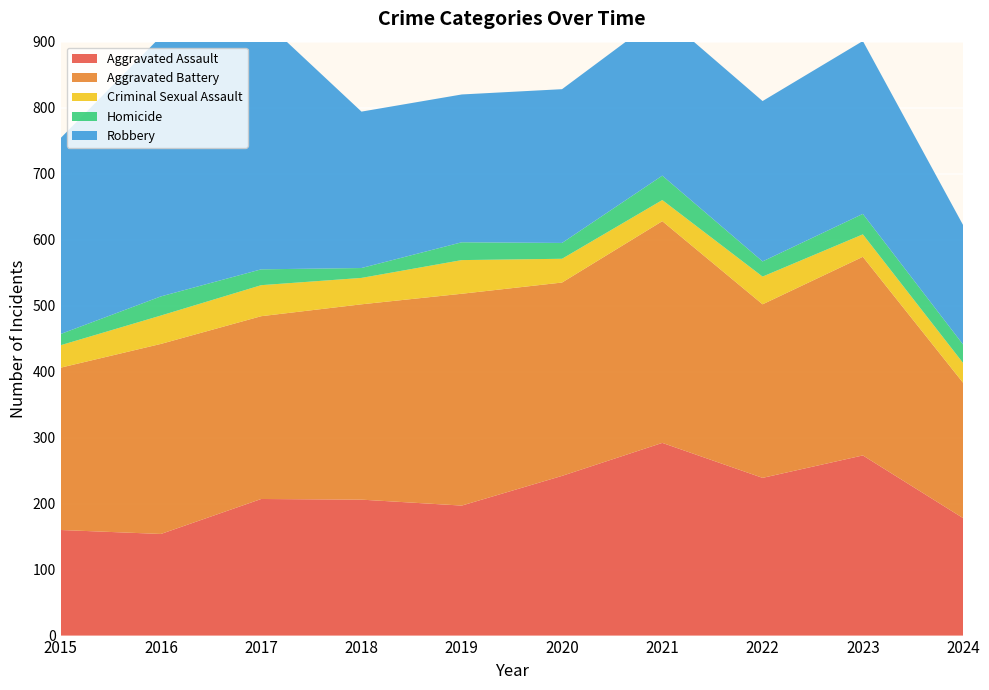

Reading left to right, what are all the values shown in this chart?

Aggravated Assault: 2015=160	2016=154	2017=207	2018=206	2019=197	2020=242	2021=292	2022=239	2023=273	2024=178
Aggravated Battery: 2015=246	2016=288	2017=277	2018=296	2019=321	2020=293	2021=336	2022=263	2023=301	2024=205
Criminal Sexual Assault: 2015=34	2016=43	2017=47	2018=40	2019=51	2020=36	2021=32	2022=42	2023=34	2024=30
Homicide: 2015=17	2016=29	2017=24	2018=15	2019=27	2020=24	2021=37	2022=23	2023=31	2024=28
Robbery: 2015=297	2016=394	2017=381	2018=237	2019=224	2020=233	2021=244	2022=243	2023=262	2024=181